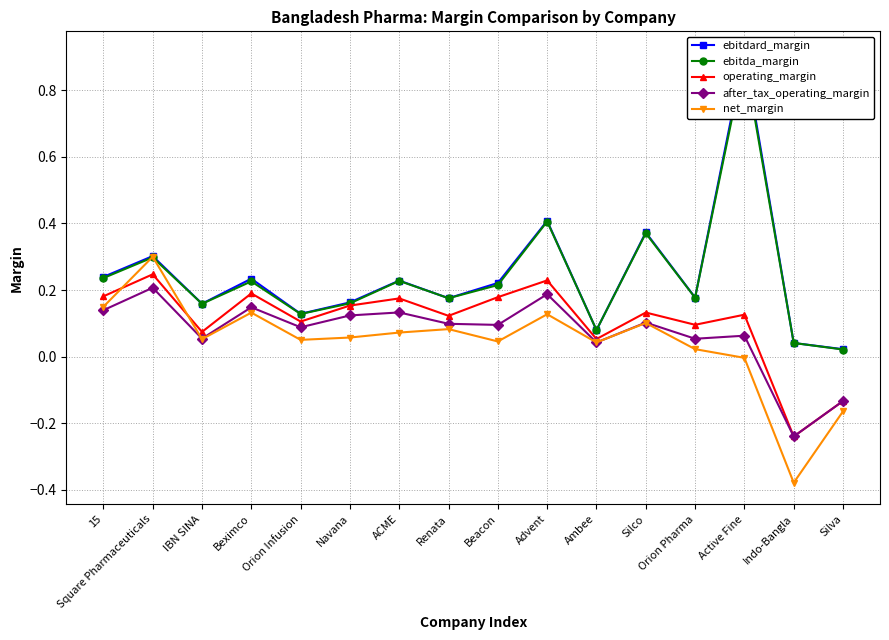

Which series has the largest range (max minus min)?

ebitdard_margin